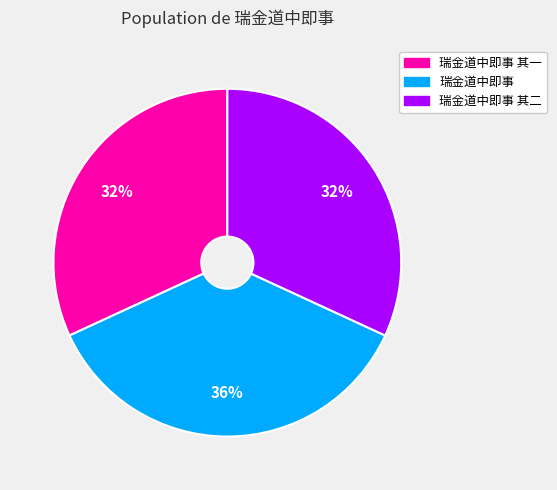

Does any single category account for the majority?

No